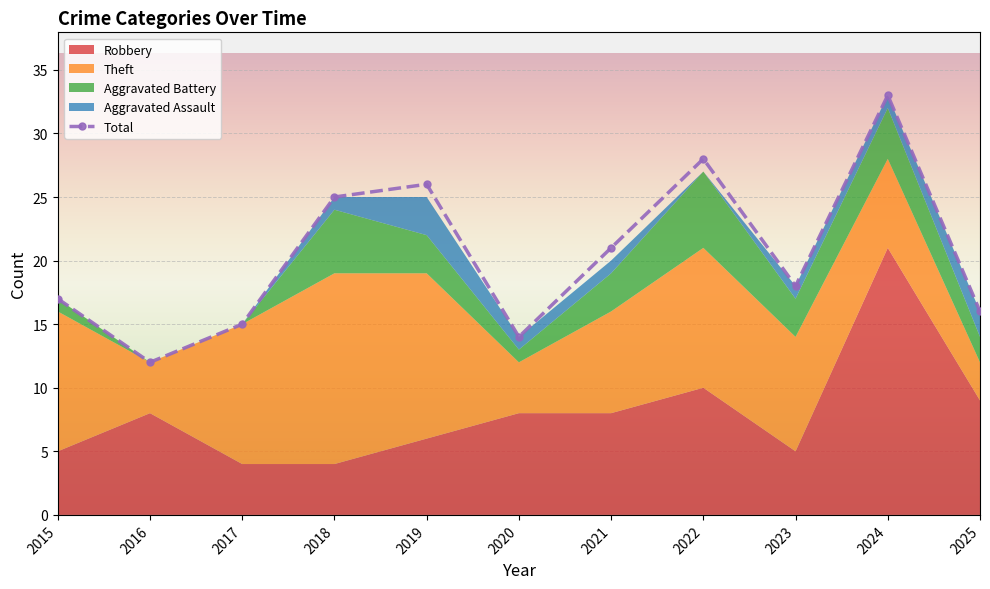

What is the change in value from 2015 to 2018?

+8